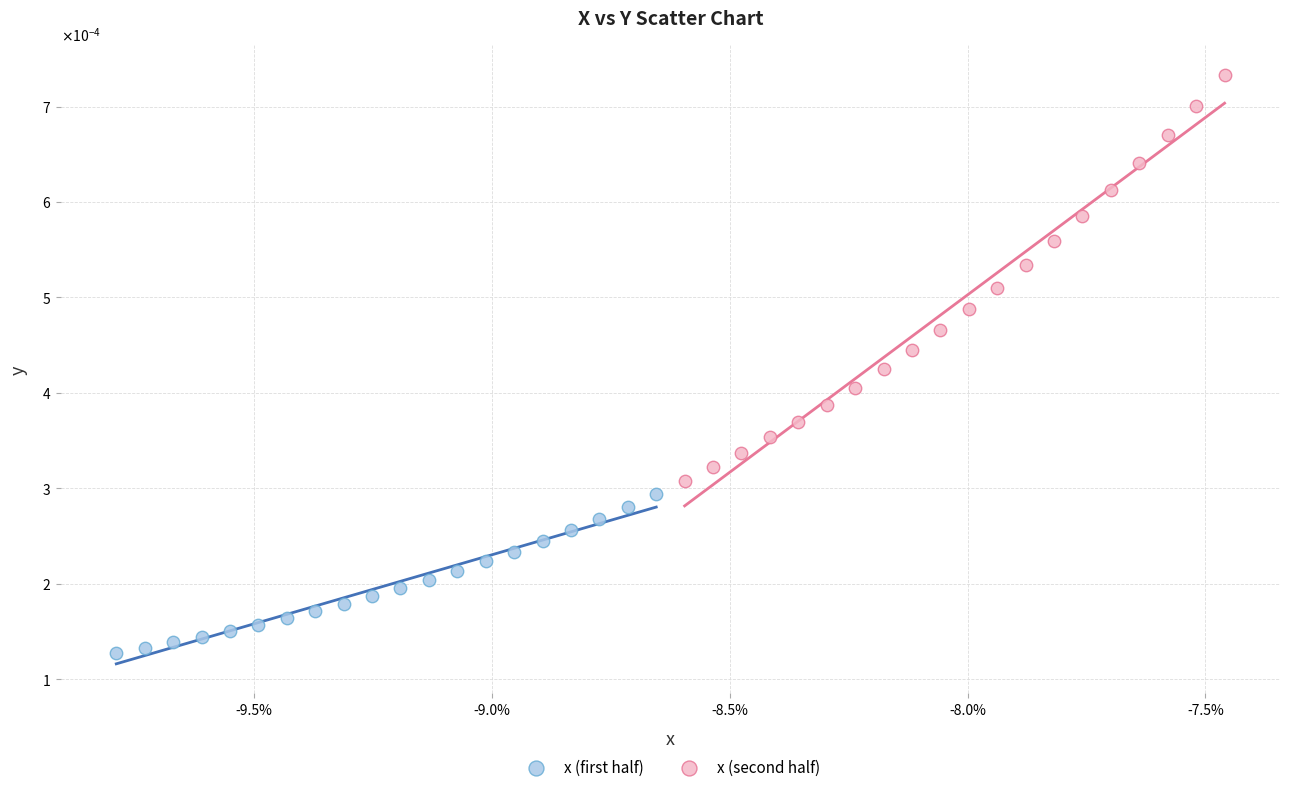

What are all the series names shown in the legend?

x (first half), x (second half)